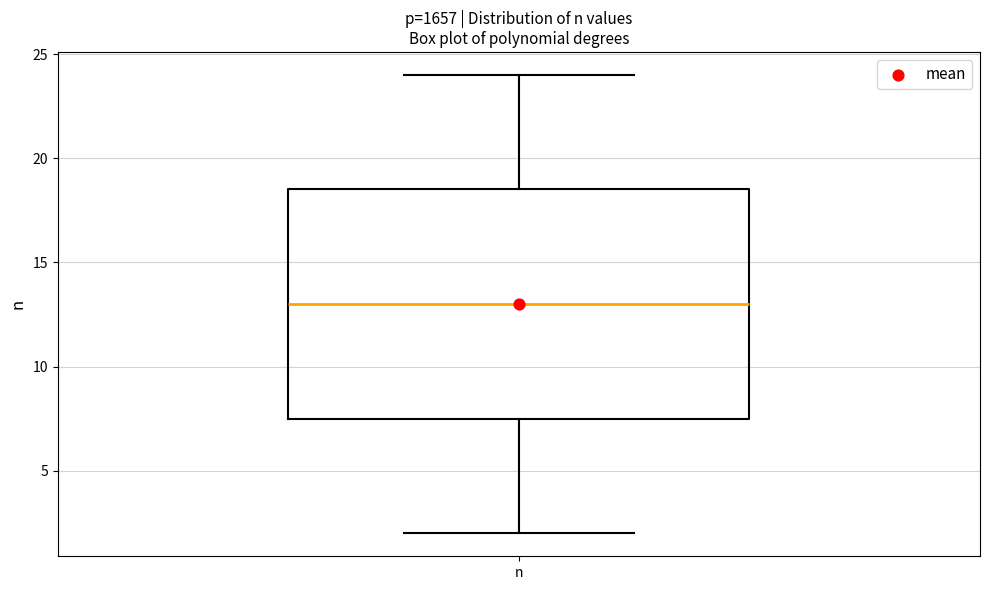

Transcribe this box plot: give where the median line is, the range the box spans, and where the two whiskers end, as read against the y-axis. The values are not printed on the chart, so give them approximately, as read against the axis.

median 13.0, box 7.5 to 18.5, whiskers 2.0 to 24.0